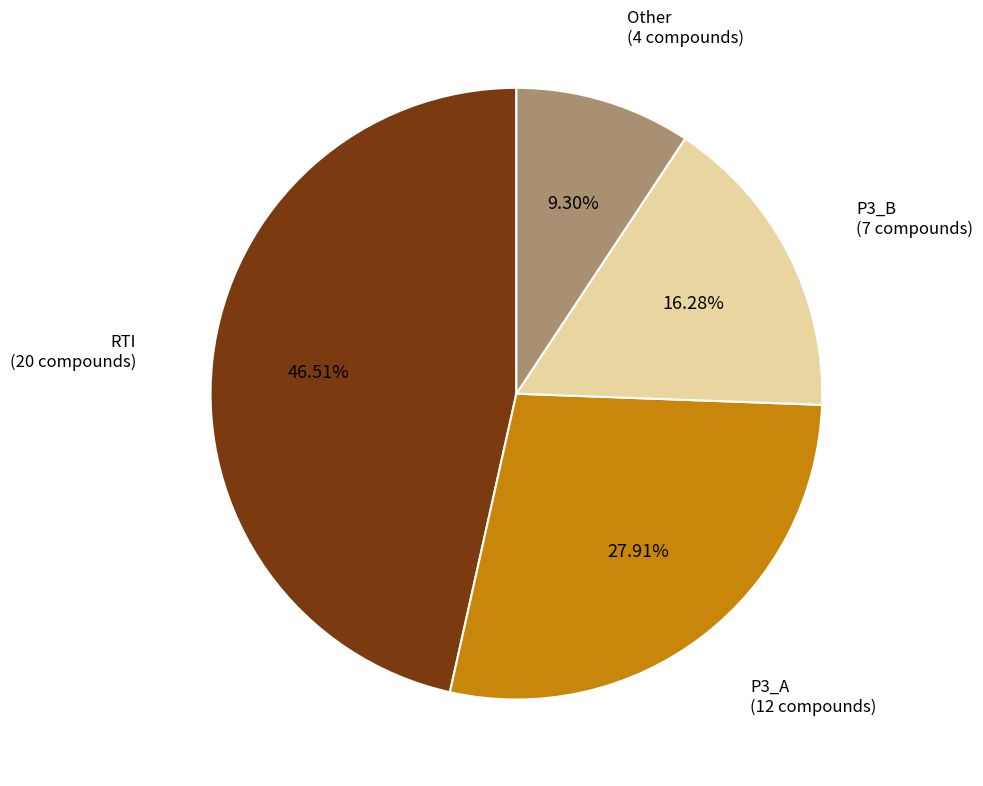

Does any single category account for the majority?

No